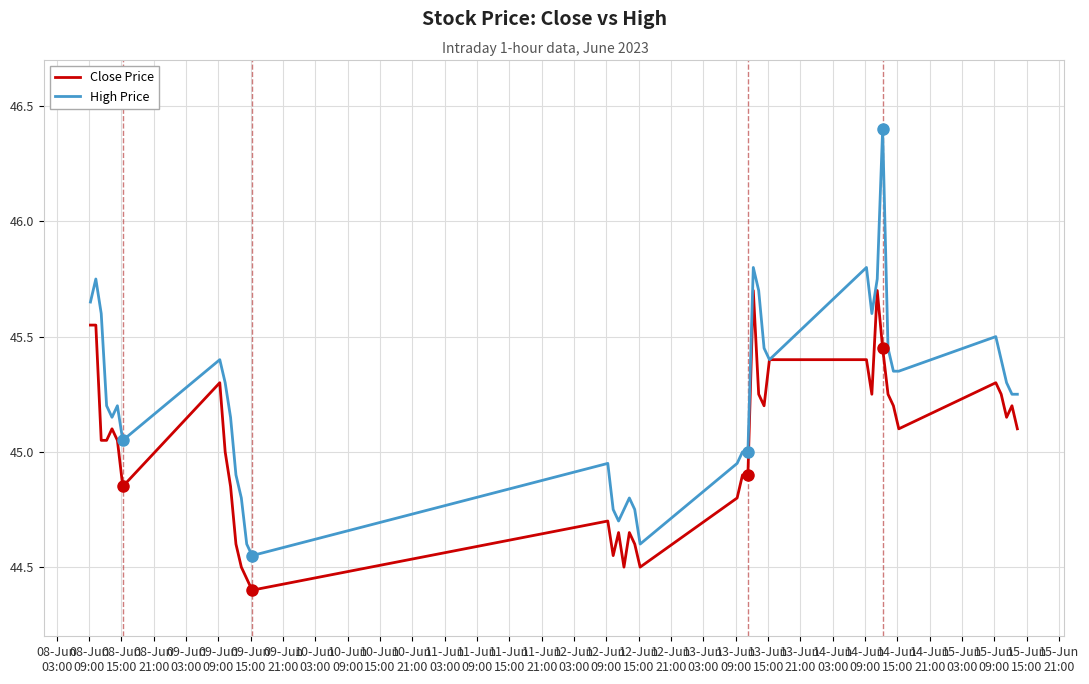

Which series has the largest total across all categories?

High Price